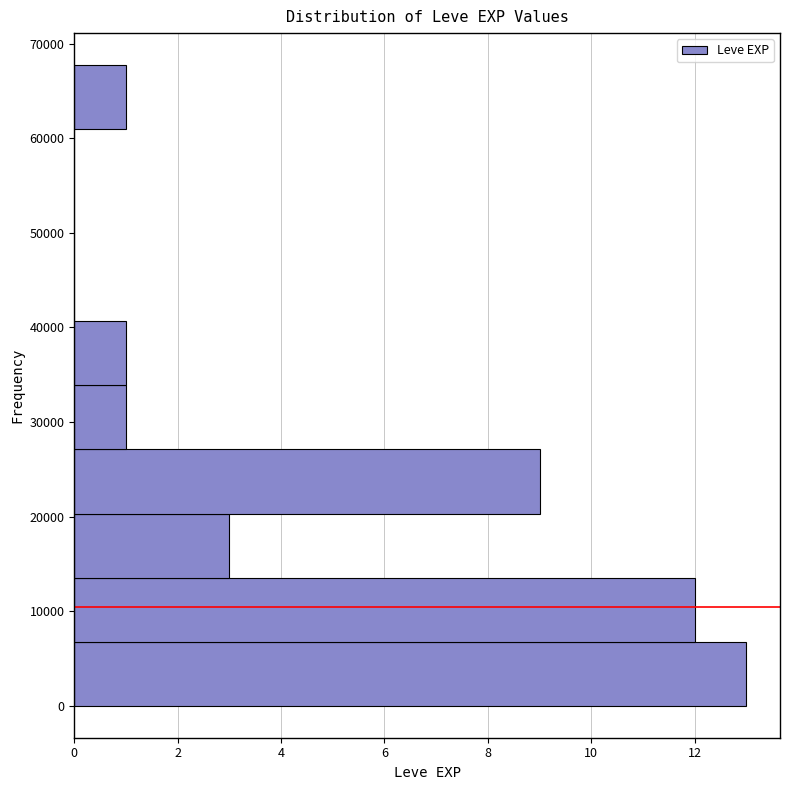

What is the length of the bar covering 0 to 7000 on the y-axis? Neither the bar edges nor the lengths are printed on the chart, so give them approximately, as read against the axes.

13